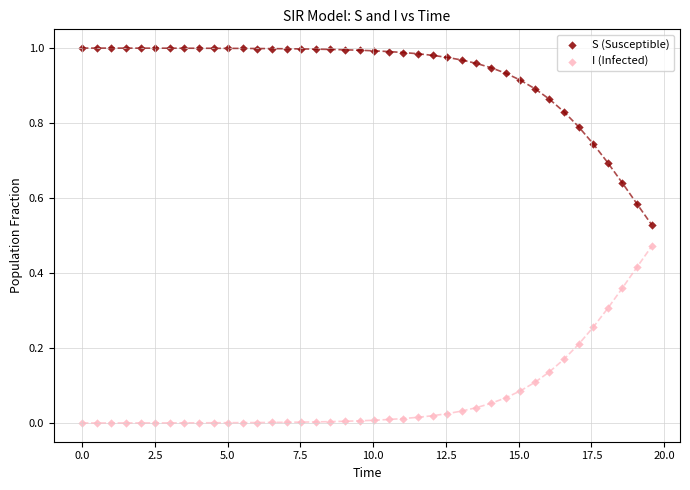

Across all data points, what is the range of X values (max minus min)?

19.6